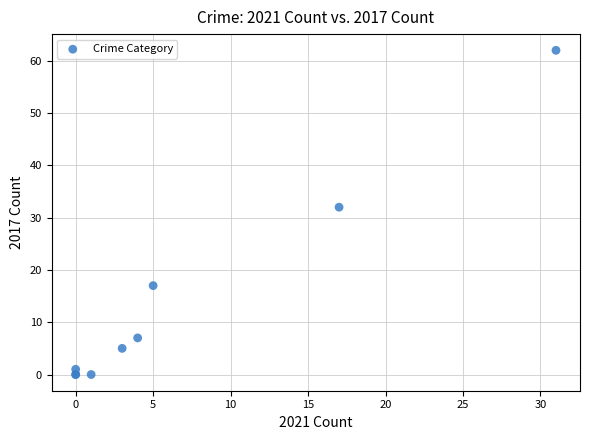

What Y value in the scatter plot is closest to 31?

32